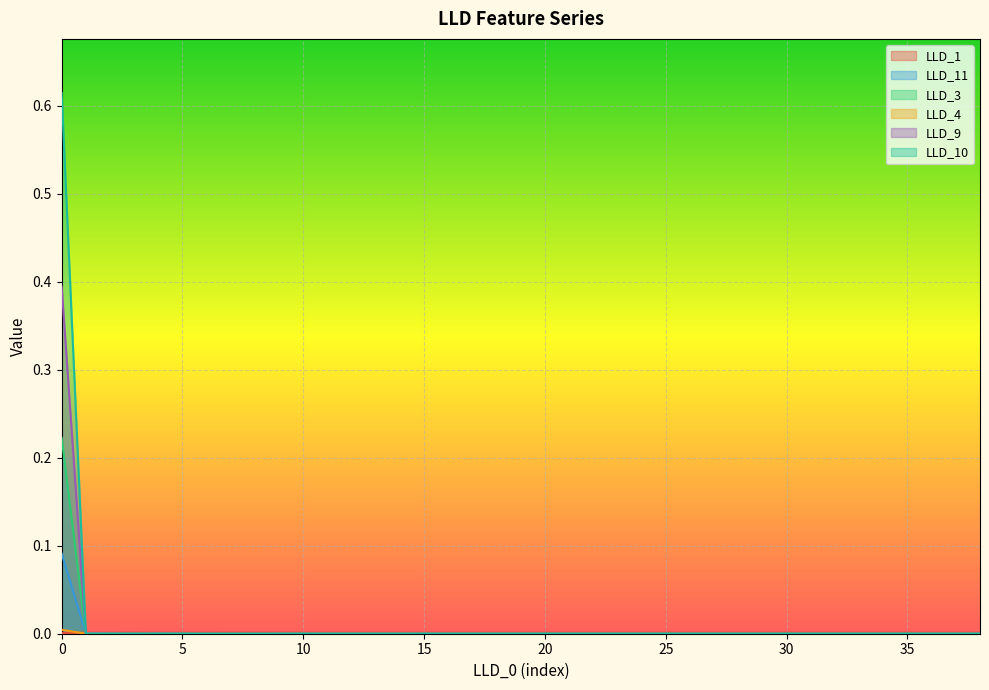

Rank the categories by LLD_4 value from lowest to highest.

1, 2, 3, 4, 5, 6, 7, 8, 9, 10, 11, 12, 13, 14, 15, 16, 17, 18, 19, 20, 21, 22, 23, 24, 25, 26, 27, 28, 29, 30, 31, 32, 33, 34, 35, 36, 37, 38, 0